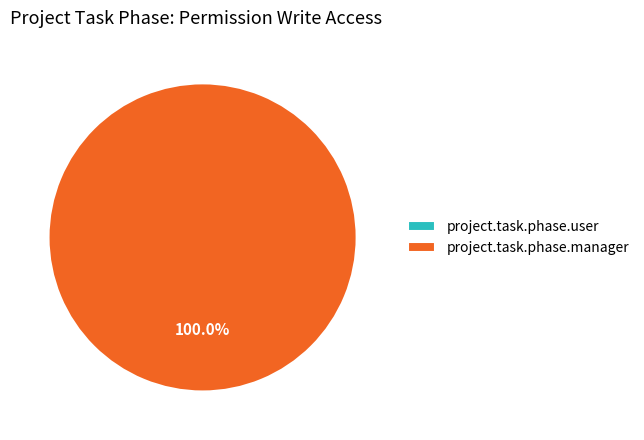

To the nearest percent, what percentage of the pie is project.task.phase.manager?

100%